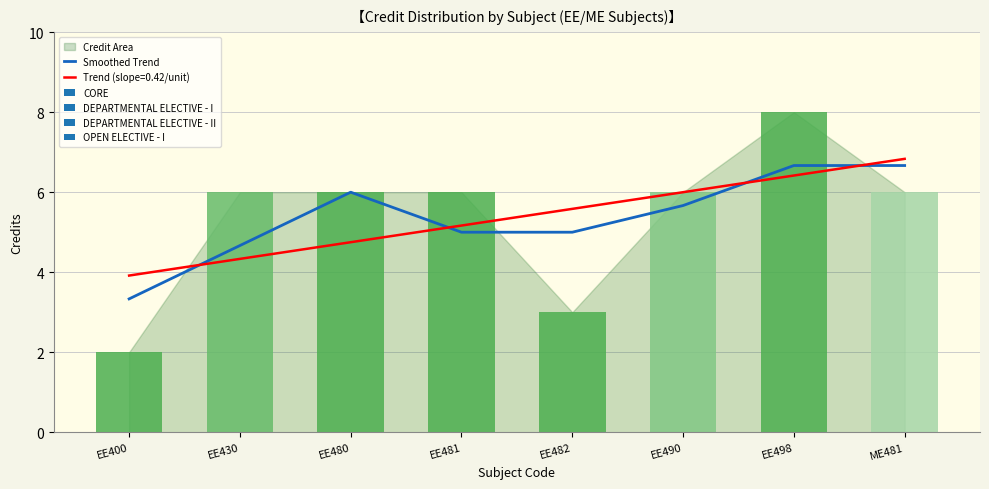

Reading left to right, list all the values displayed in this chart.

3.3	4.7	6.0	5.0	5.0	5.7	6.7	6.7